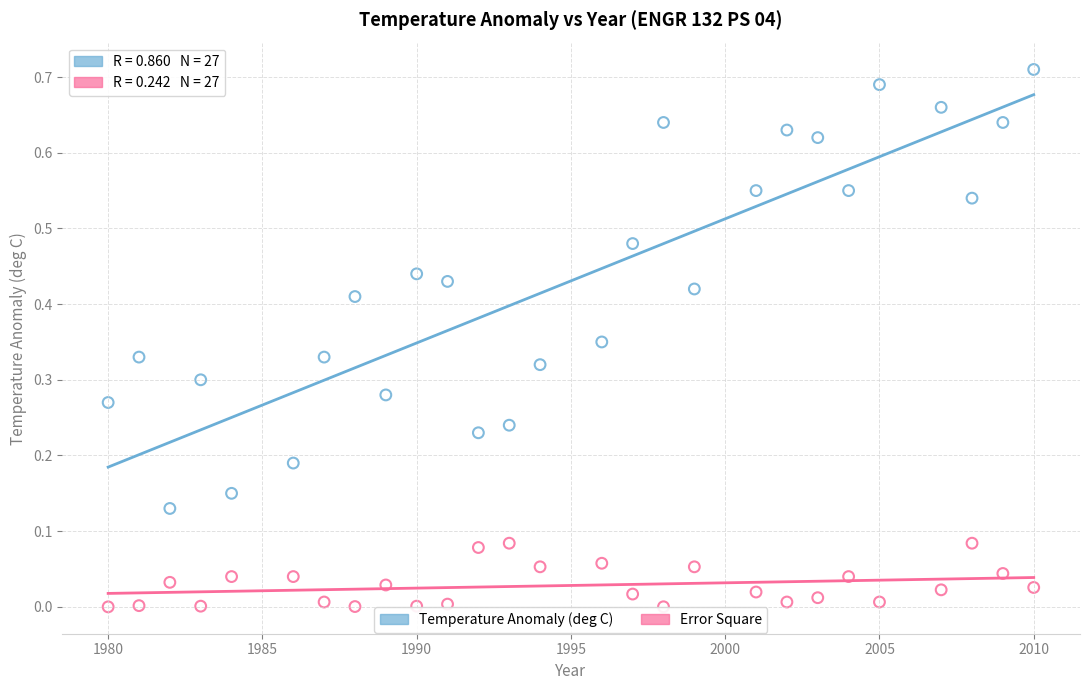

Across all data points, what is the range of X values (max minus min)?

30.0